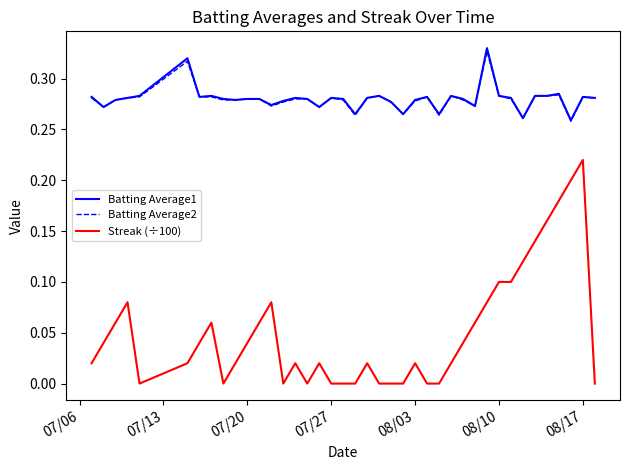

True or false: Batting Average1 and Streak (÷100) cross at least once.

False